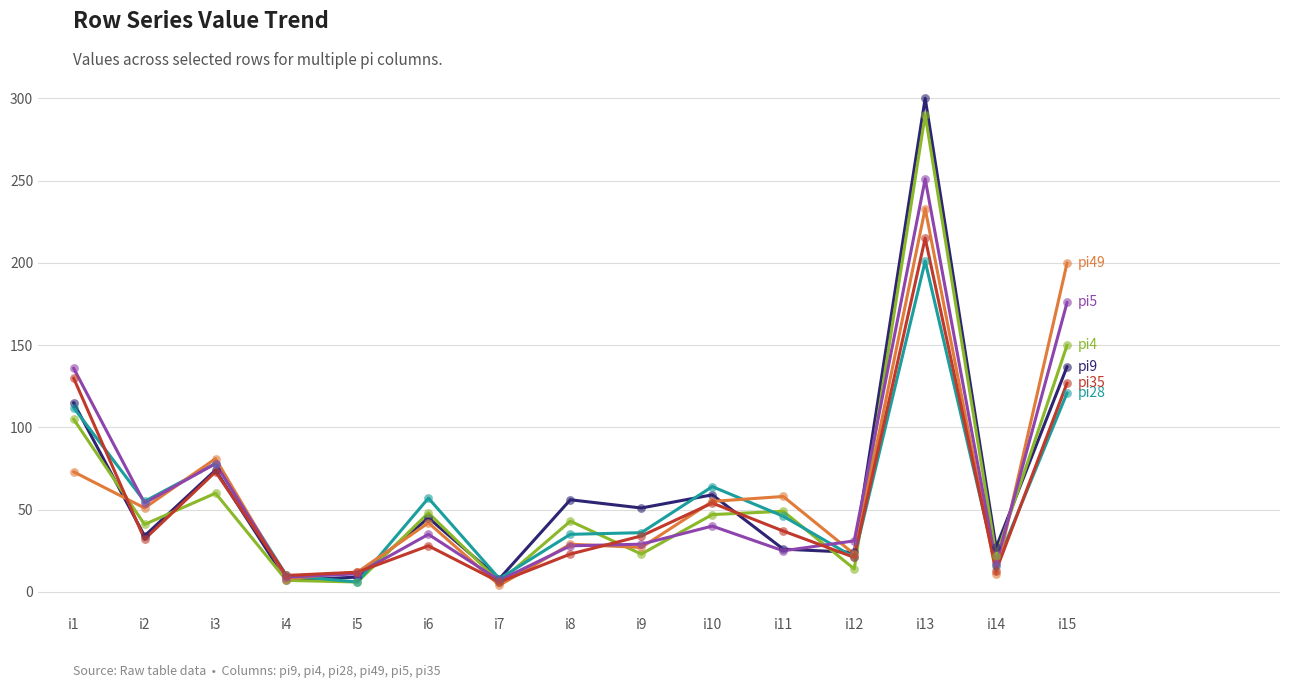

At which category is the sum across all series the highest?

i13